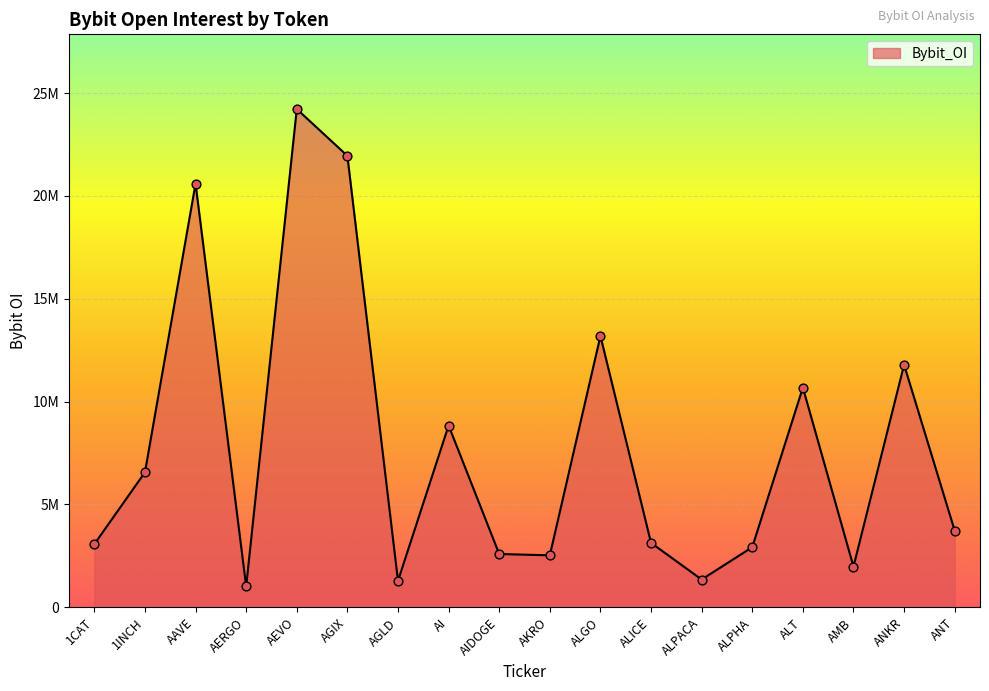

Which has a higher value, 1CAT or AGLD?

1CAT